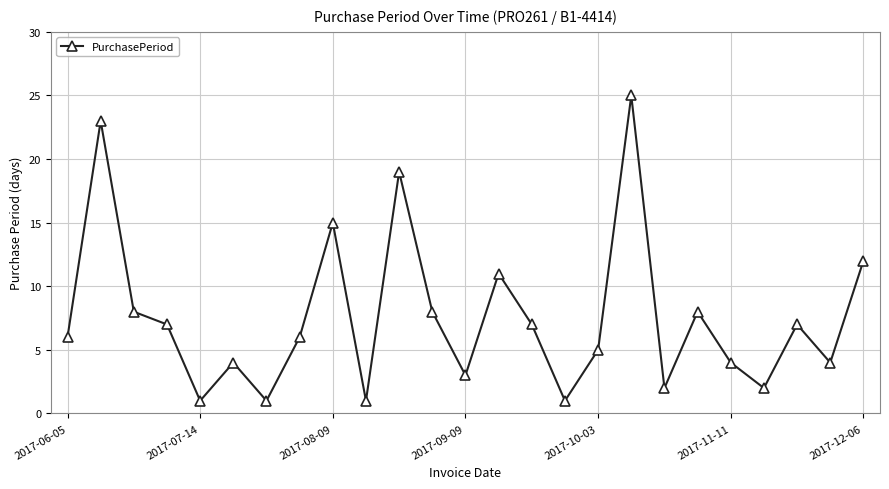

Count the number of data series in this chart.

1